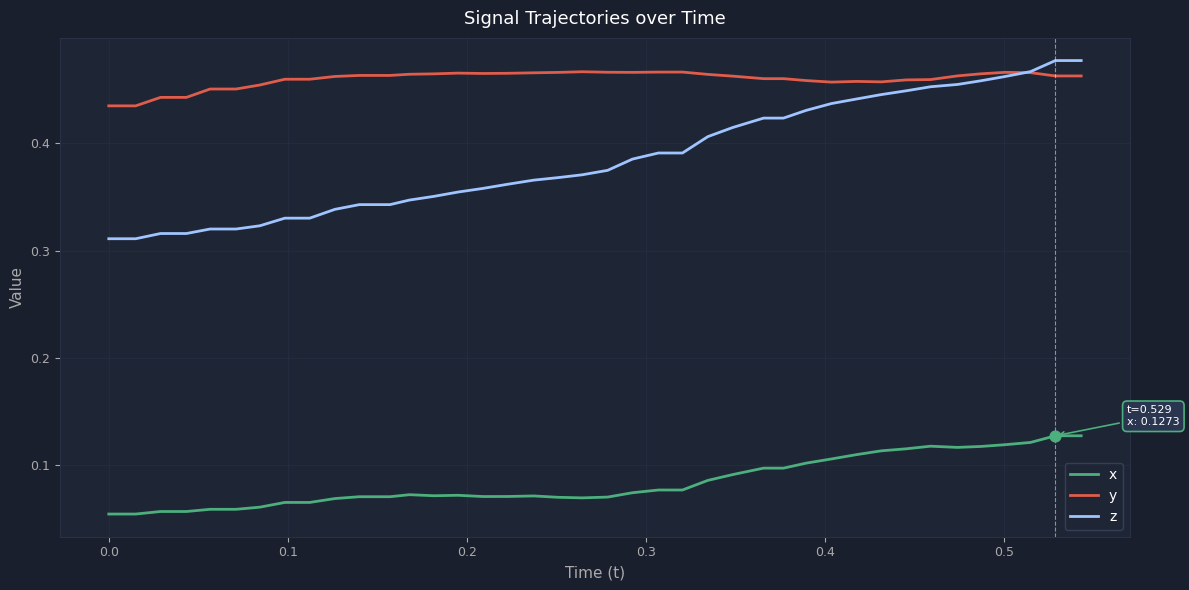

True or false: z and x intersect in this chart.

False